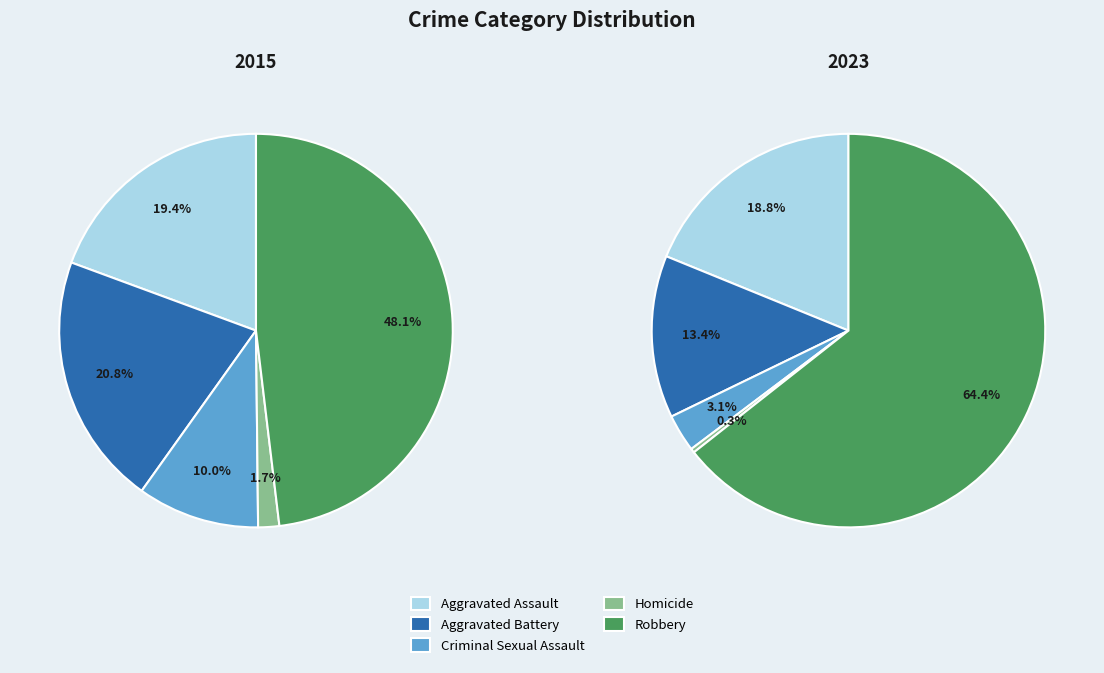

Count the number of slices in the pie.

5